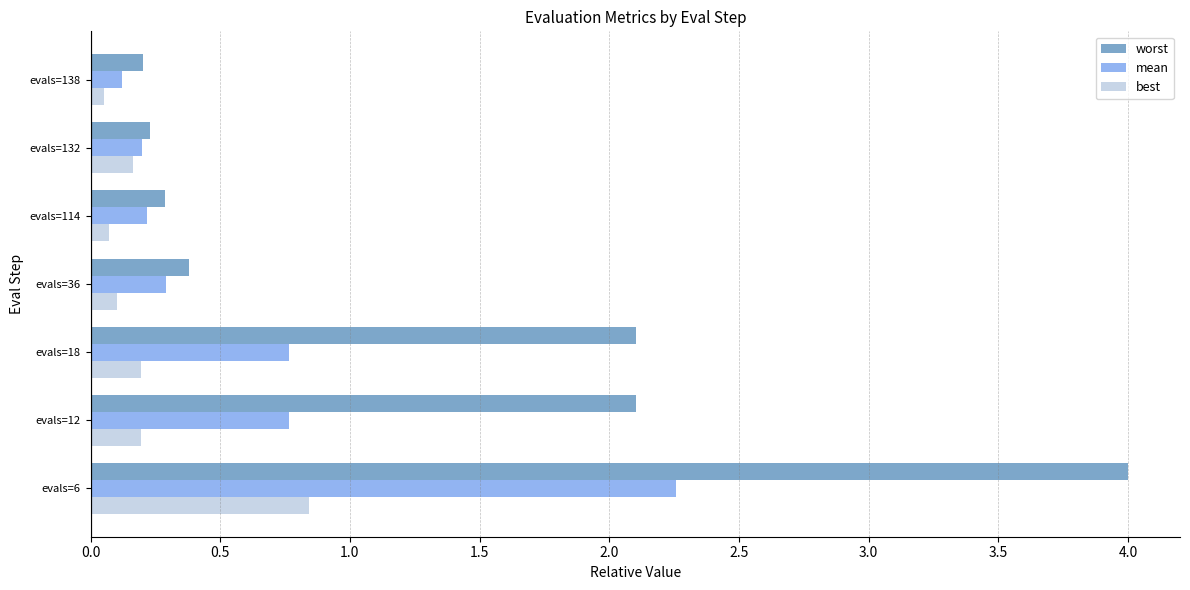

True or false: best has a value of 1.2 at evals=6.

False